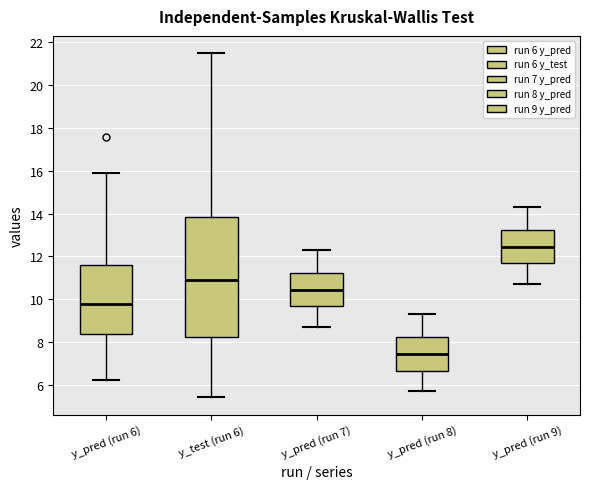

Reading left to right, read every box against the y-axis: the position of its median line, the range the box covers, and the ends of its whiskers. The values are not printed on the chart, so give them approximately, as read against the axis.

y_pred (run 6): median 9.8, box 8.4 to 11.6, whiskers 6.2 to 16.0
y_test (run 6): median 11.0, box 8.2 to 13.8, whiskers 5.4 to 21.4
y_pred (run 7): median 10.4, box 9.6 to 11.2, whiskers 8.8 to 12.4
y_pred (run 8): median 7.4, box 6.6 to 8.2, whiskers 5.8 to 9.4
y_pred (run 9): median 12.4, box 11.6 to 13.2, whiskers 10.8 to 14.4